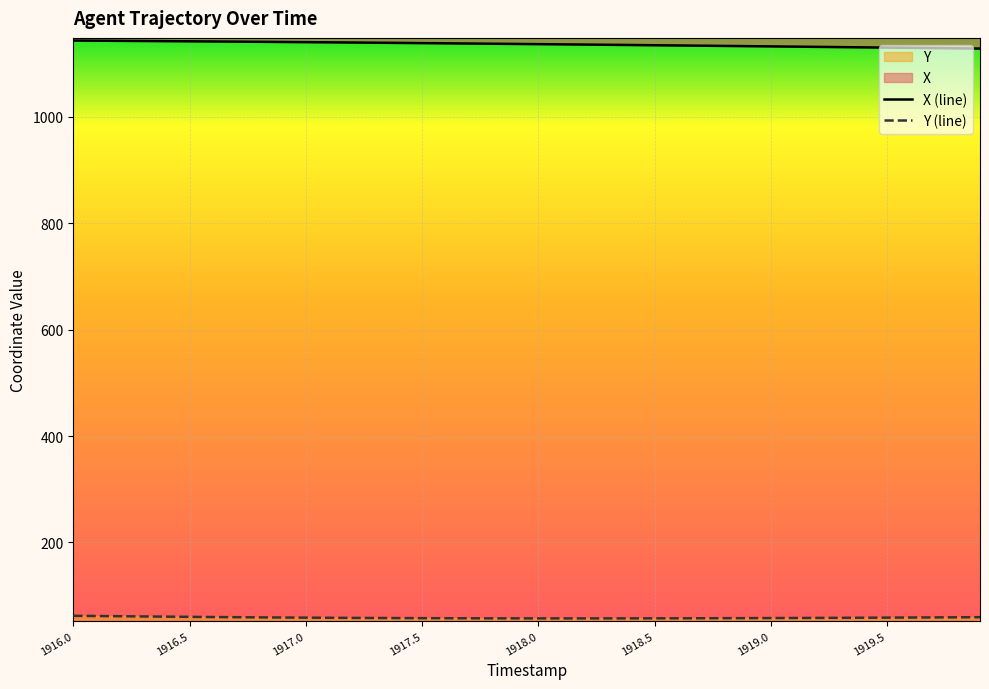

Reading left to right, extract all data points from this chart.

X: 1143.2	1143.0	1142.7	1142.4	1142.1	1141.8	1141.5	1141.2	1140.9	1140.6	1140.2	1139.9	1139.5	1139.2	1138.8	1138.4	1138.0	1137.7	1137.3	1136.9	1136.5	1136.1	1135.7	1135.3	1134.8	1134.4	1134.0	1133.6	1133.1	1132.7	1132.3	1131.8	1131.4	1130.9	1130.4	1130.0	1129.5	1129.1	1128.6	1128.2
Y: 62.2	61.8	61.4	61.0	60.6	60.2	59.9	59.6	59.2	59.0	58.7	58.5	58.3	58.1	57.9	57.7	57.6	57.5	57.4	57.4	57.3	57.3	57.3	57.3	57.4	57.4	57.5	57.6	57.7	57.8	57.9	58.1	58.2	58.4	58.6	58.8	59.0	59.2	59.4	59.6